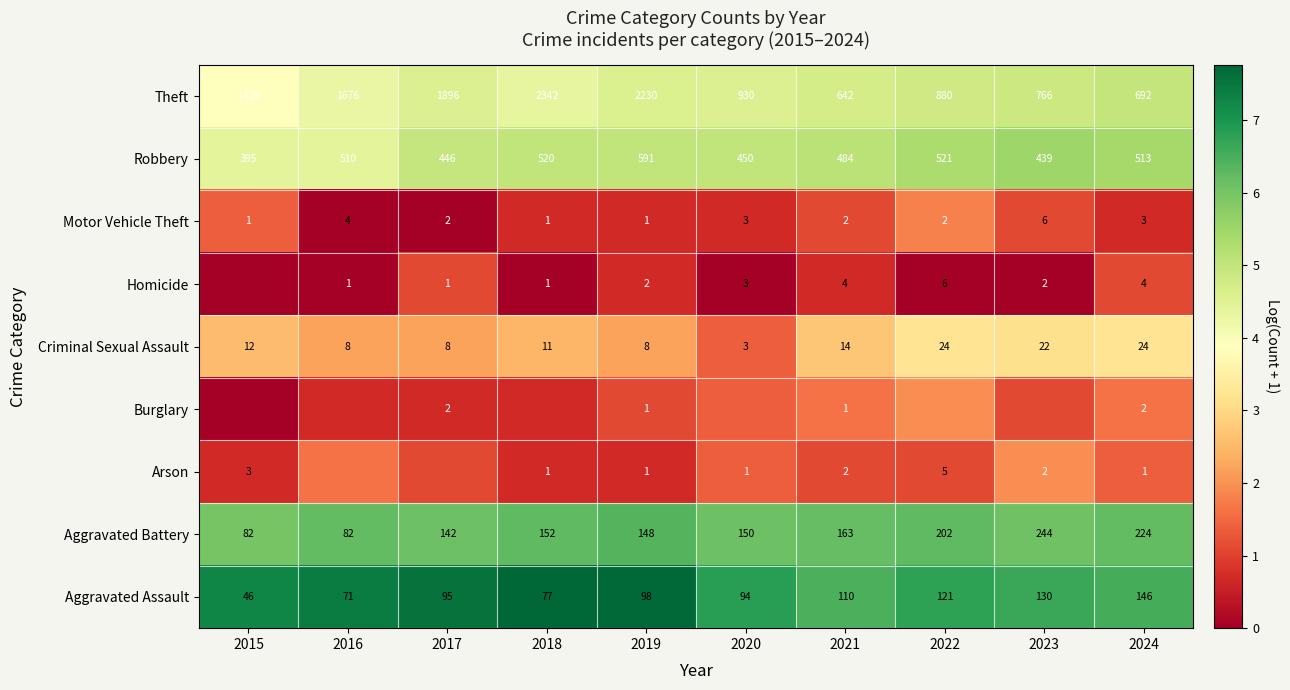

True or false: Theft has a value of 2.1 at 2015.

False